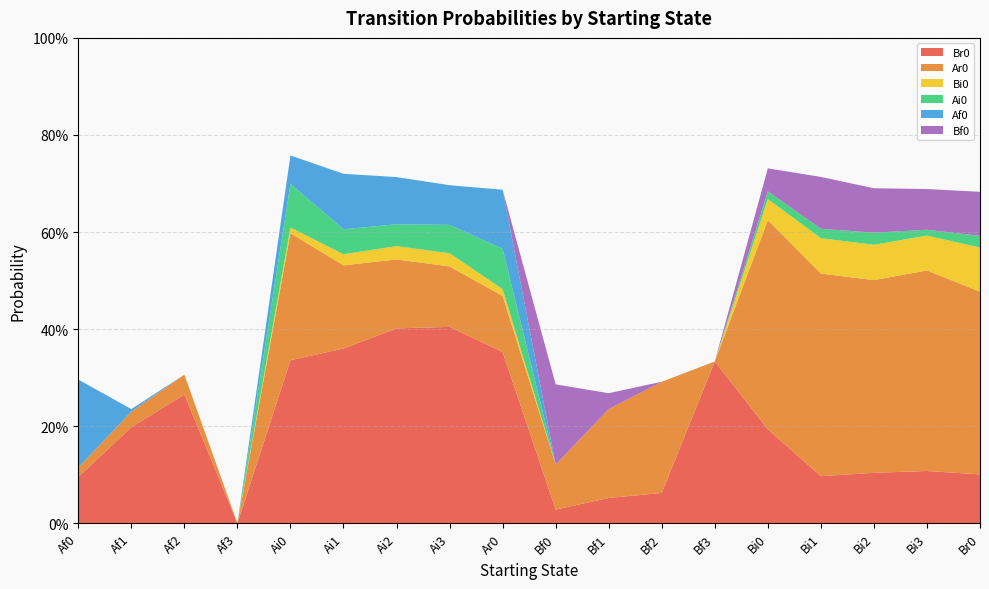

Reading right to left, transcribe all the data shown in this chart.

Br0: Br0=0.1	Bi3=0.1	Bi2=0.1	Bi1=0.1	Bi0=0.2	Bf3=0.3	Bf2=0.1	Bf1=0.1	Bf0=0.0	Ar0=0.4	Ai3=0.4	Ai2=0.4	Ai1=0.4	Ai0=0.3	Af3=0.0	Af2=0.3	Af1=0.2	Af0=0.1
Ar0: Br0=0.4	Bi3=0.4	Bi2=0.4	Bi1=0.4	Bi0=0.4	Bf3=0.0	Bf2=0.2	Bf1=0.2	Bf0=0.1	Ar0=0.1	Ai3=0.1	Ai2=0.1	Ai1=0.2	Ai0=0.3	Af3=0.0	Af2=0.0	Af1=0.0	Af0=0.0
Bi0: Br0=0.1	Bi3=0.1	Bi2=0.1	Bi1=0.1	Bi0=0.0	Bf3=0.0	Bf2=0.0	Bf1=0.0	Bf0=0.0	Ar0=0.0	Ai3=0.0	Ai2=0.0	Ai1=0.0	Ai0=0.0	Af3=0.0	Af2=0.0	Af1=0.0	Af0=0.0
Ai0: Br0=0.0	Bi3=0.0	Bi2=0.0	Bi1=0.0	Bi0=0.0	Bf3=0.0	Bf2=0.0	Bf1=0.0	Bf0=0.0	Ar0=0.1	Ai3=0.1	Ai2=0.0	Ai1=0.1	Ai0=0.1	Af3=0.0	Af2=0.0	Af1=0.0	Af0=0.0
Af0: Br0=0.0	Bi3=0.0	Bi2=0.0	Bi1=0.0	Bi0=0.0	Bf3=0.0	Bf2=0.0	Bf1=0.0	Bf0=0.0	Ar0=0.1	Ai3=0.1	Ai2=0.1	Ai1=0.1	Ai0=0.1	Af3=0.0	Af2=0.0	Af1=0.0	Af0=0.2
Bf0: Br0=0.1	Bi3=0.1	Bi2=0.1	Bi1=0.1	Bi0=0.0	Bf3=0.0	Bf2=0.0	Bf1=0.0	Bf0=0.2	Ar0=0.0	Ai3=0.0	Ai2=0.0	Ai1=0.0	Ai0=0.0	Af3=0.0	Af2=0.0	Af1=0.0	Af0=0.0